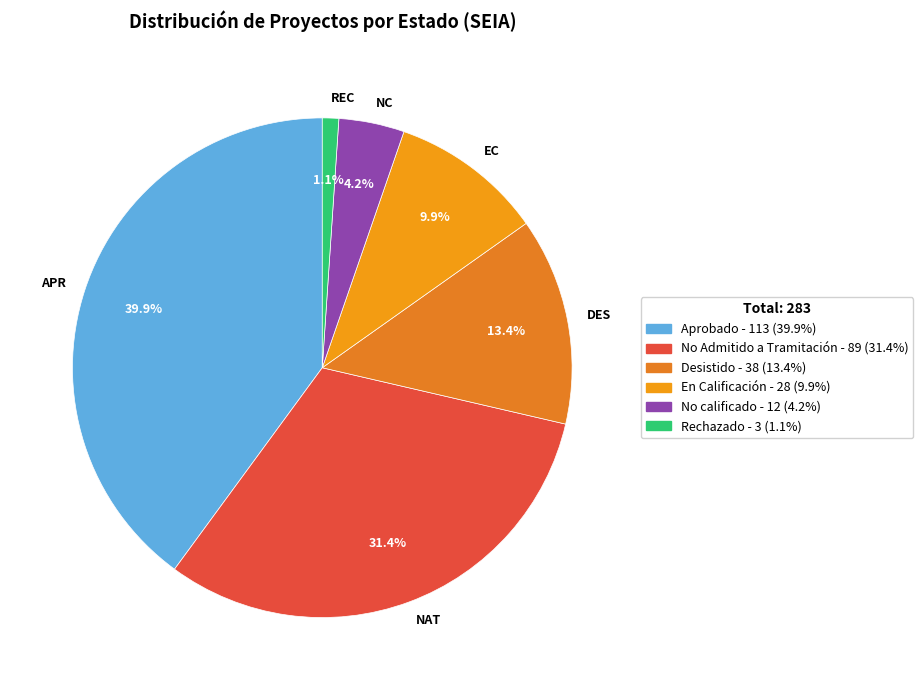

Which category has the biggest portion of the pie?

APR